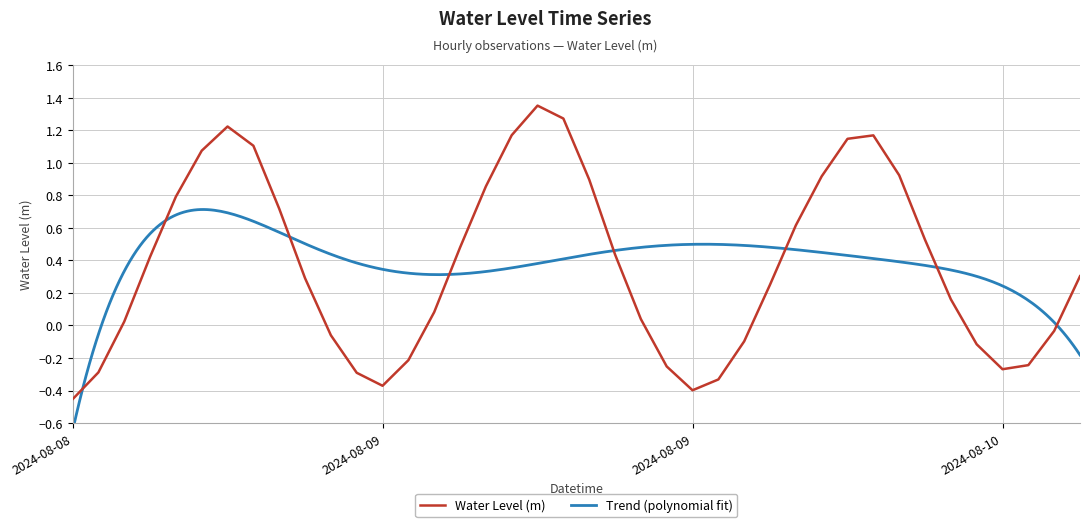

Which has a higher value, 2024-08-09 11:00 or 2024-08-09 10:00?

2024-08-09 10:00